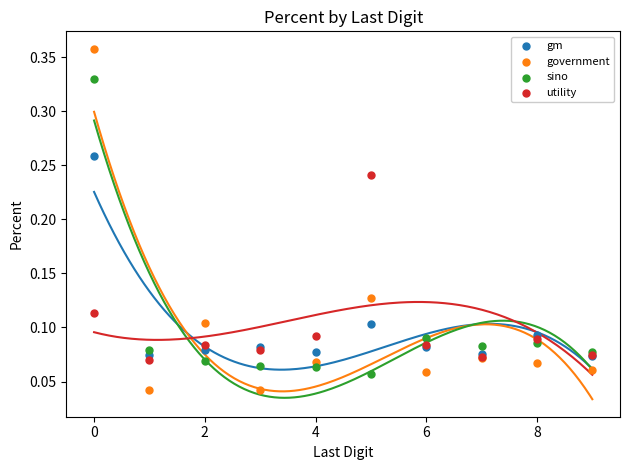

Which series has the largest Y range (max minus min)?

government